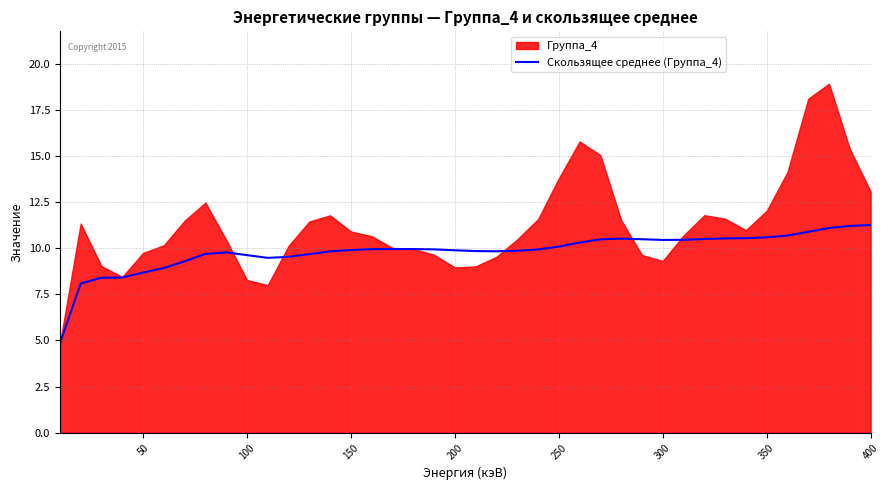

What is the lowest value of the Скользящее среднее (Группа_4) series?

4.8